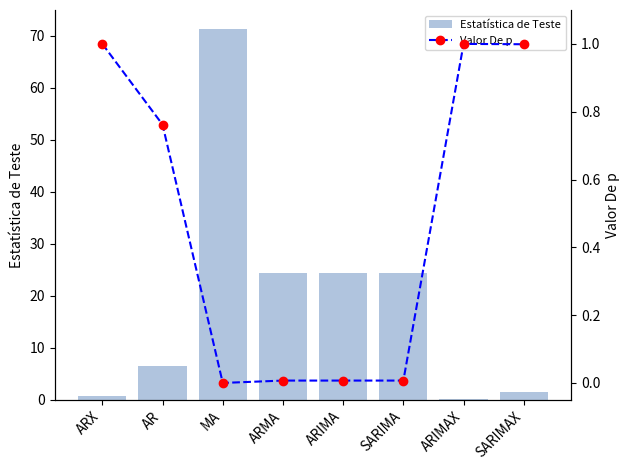

Is it true that Estatística de Teste equals 11.4 at AR?

False